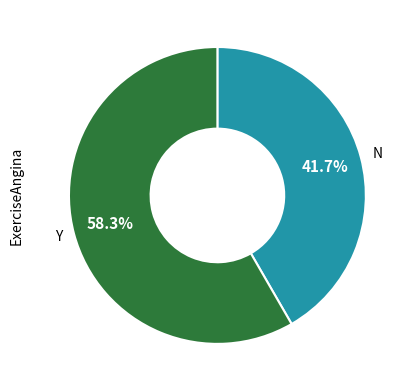

What is the largest slice in the pie chart?

Y